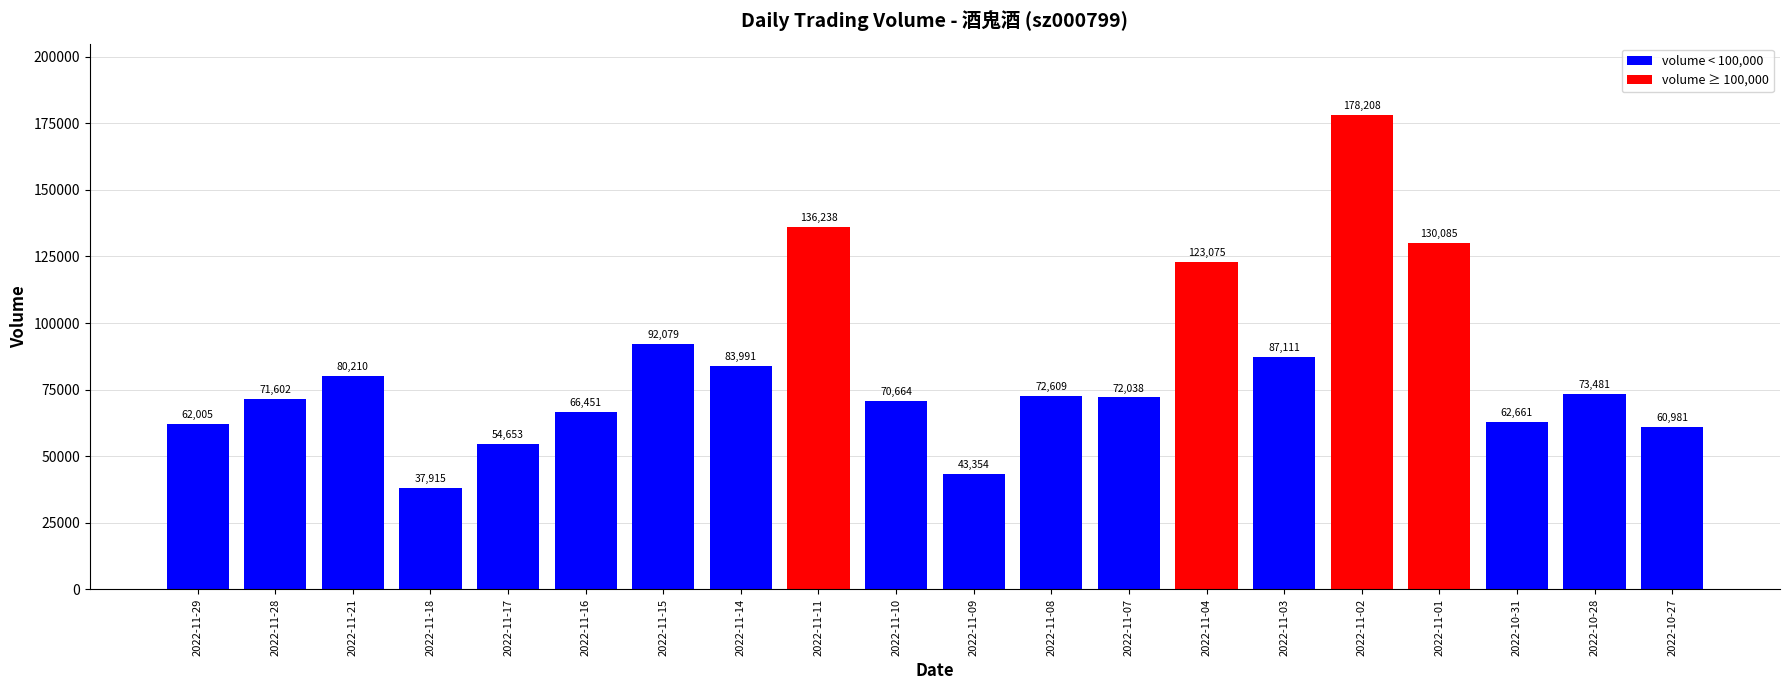

Reading right to left, list all the values displayed in this chart.

60981	73481	62661	130085	178208	87111	123075	72038	72609	43354	70664	136238	83991	92079	66451	54653	37915	80210	71602	62005